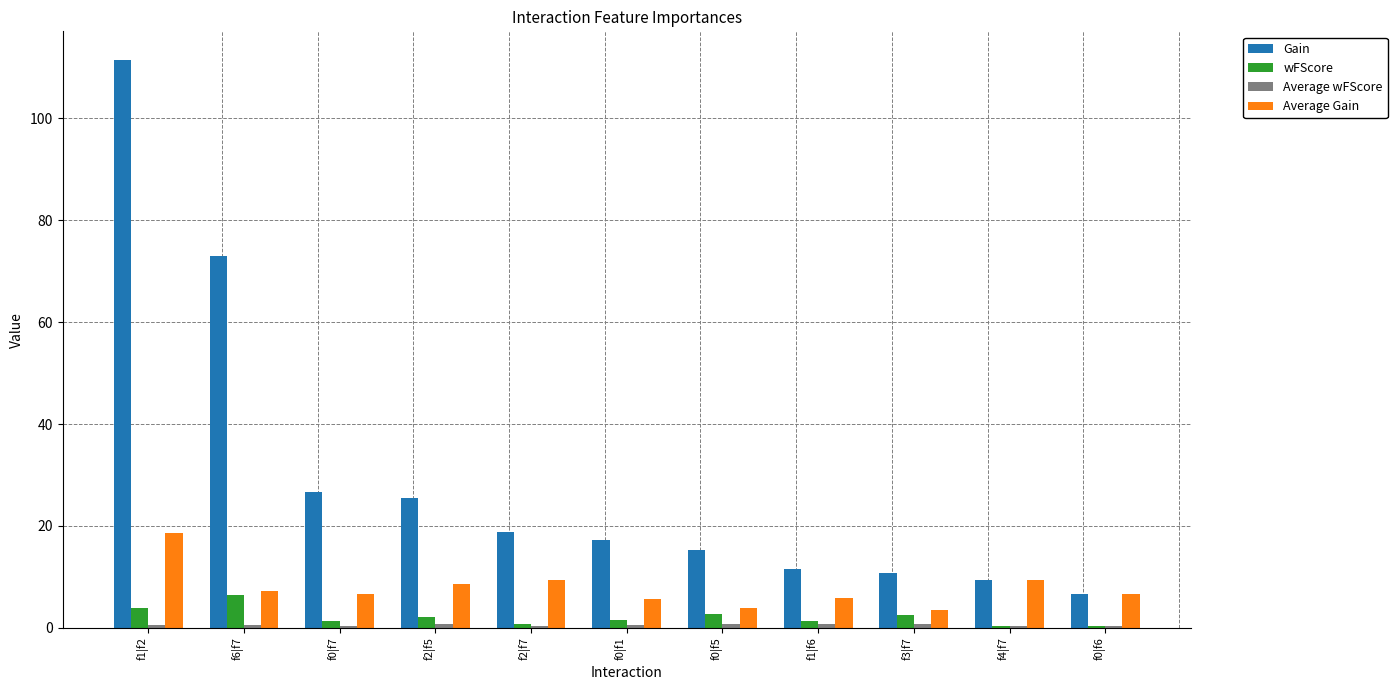

What is the greatest value displayed?

111.5